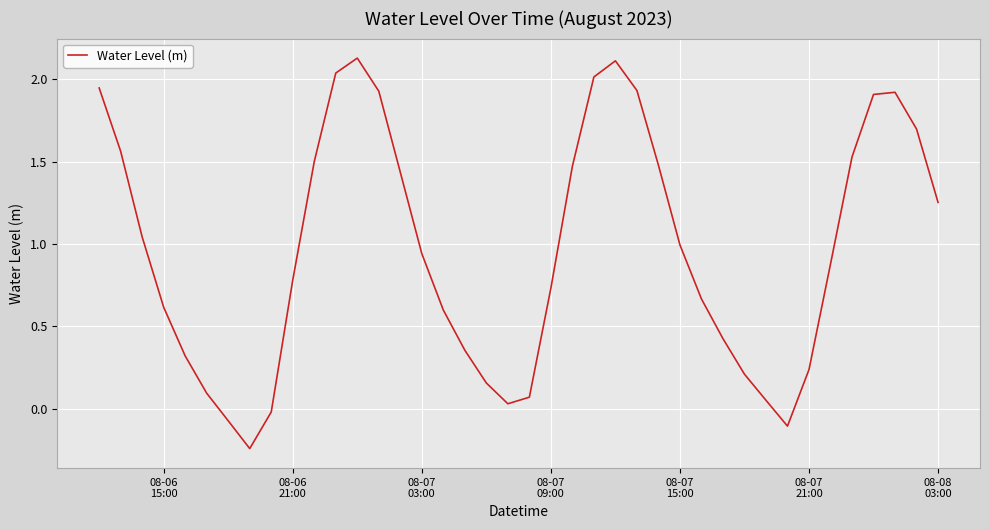

What is the difference between the maximum and minimum values?

2.4